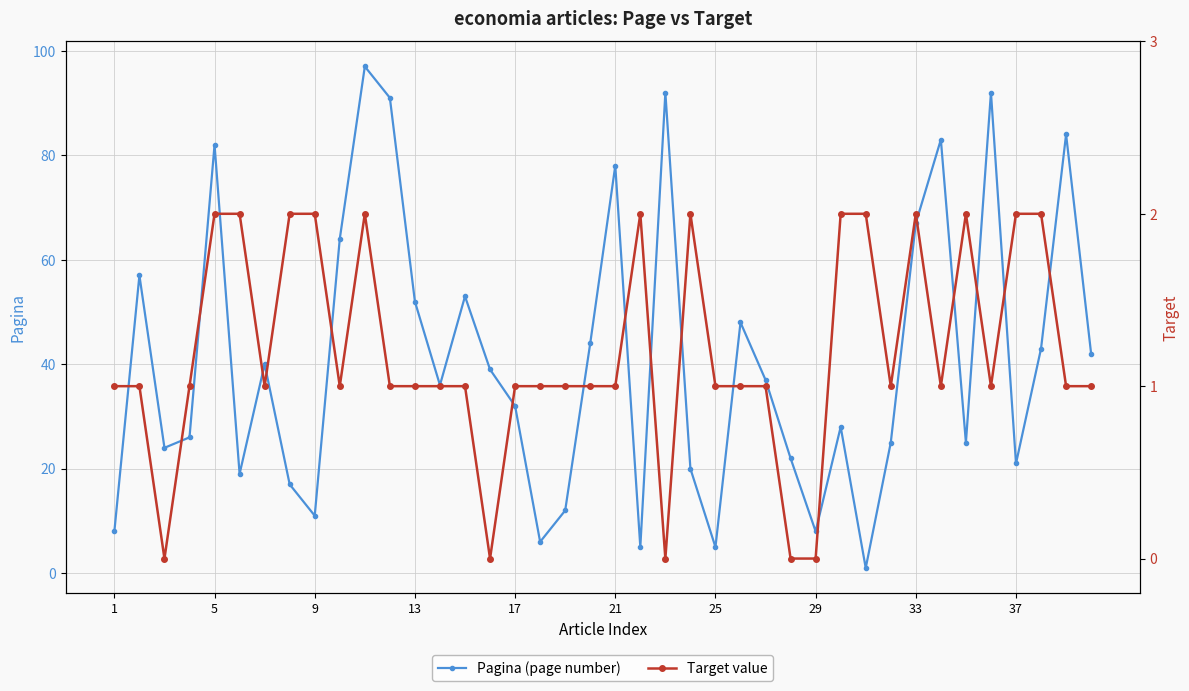

In Pagina (page number), how many points are lower than both neighbors (excluding endpoints)?

11